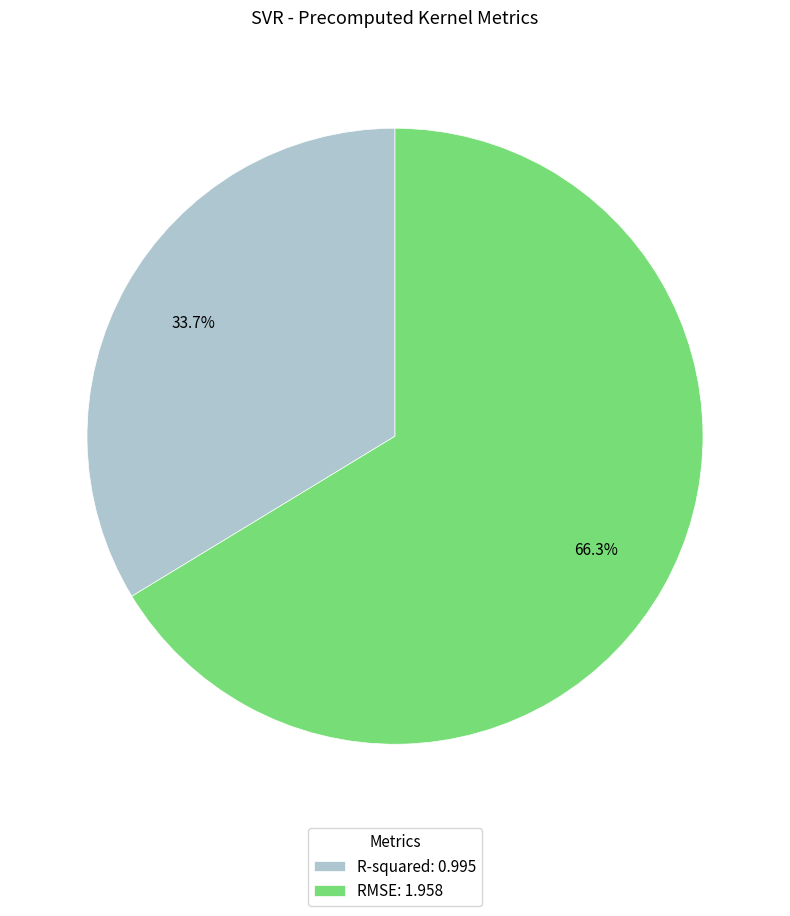

Which category has the biggest portion of the pie?

RMSE